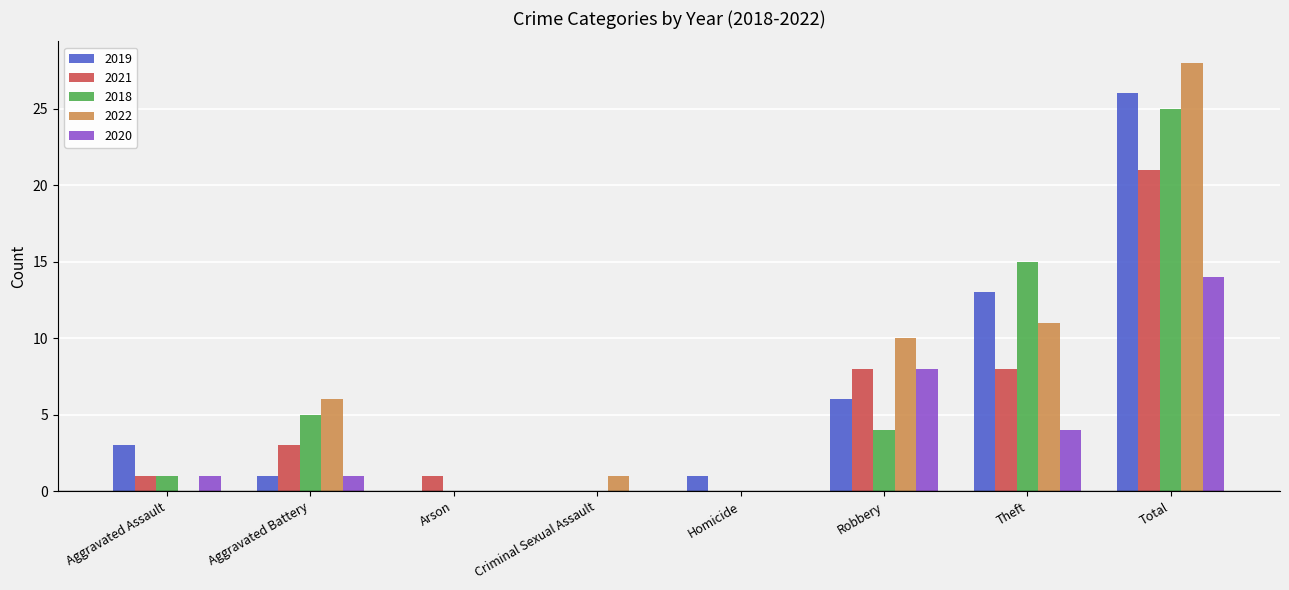

How many groups of bars are there?

8